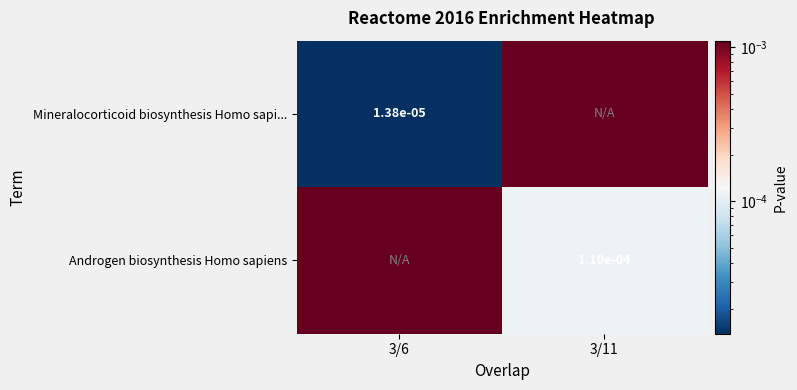

Rank the series by their average value, from highest to lowest.

Androgen biosynthesis Homo sapiens, Mineralocorticoid biosynthesis Homo sapi...